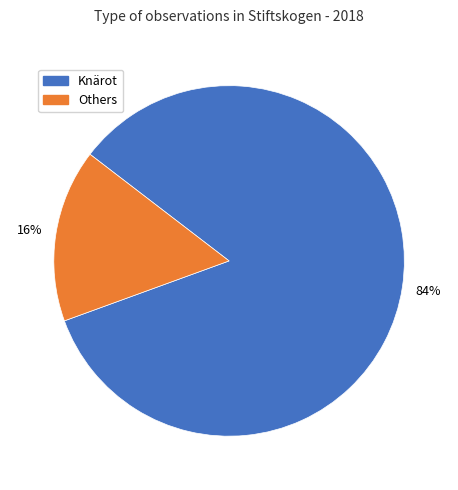

To the nearest percent, what is the average slice percentage?

50%